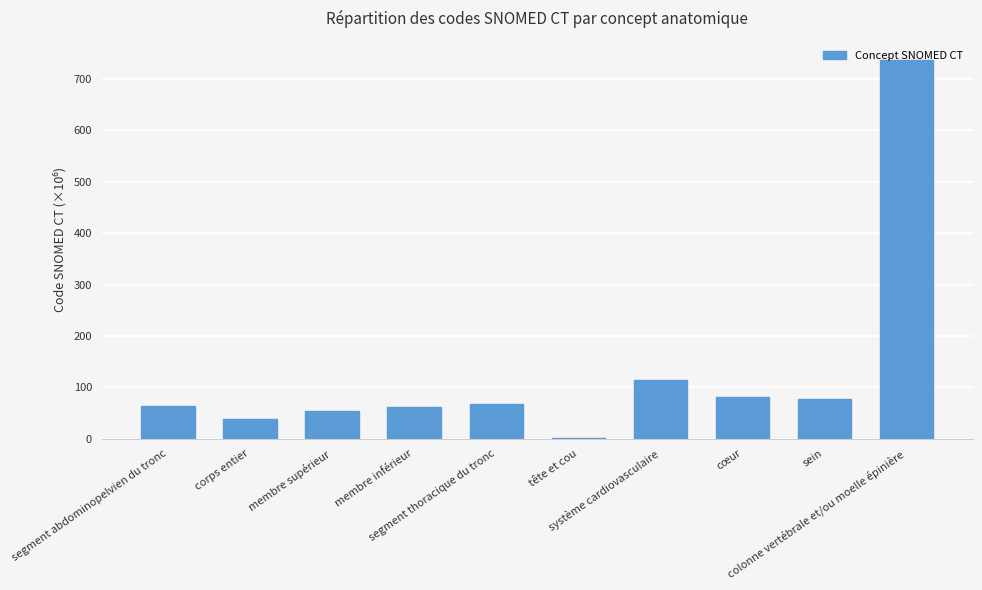

What is the greatest value displayed?

737.6